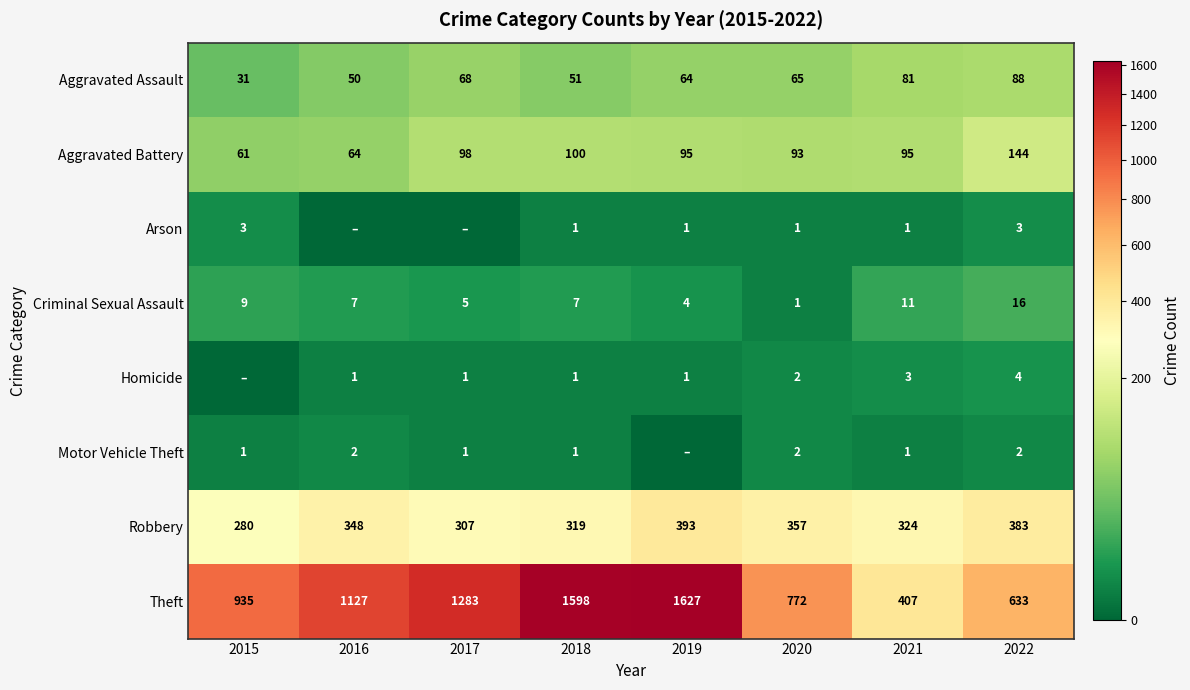

The value of Aggravated Battery at 2018 is 100. True or false?

True